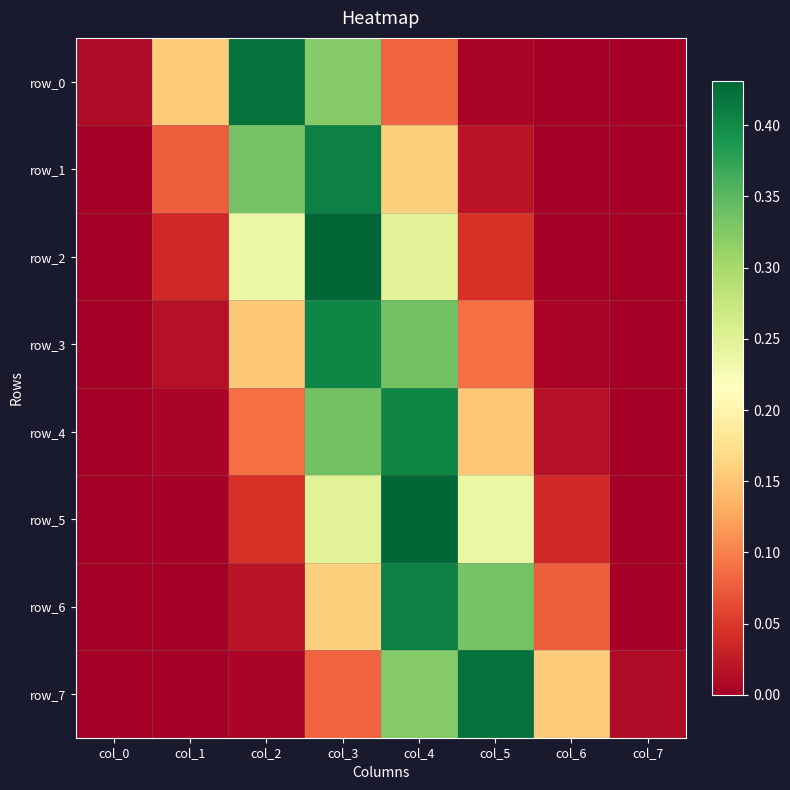

What is the average value of the row_7 series?

0.1